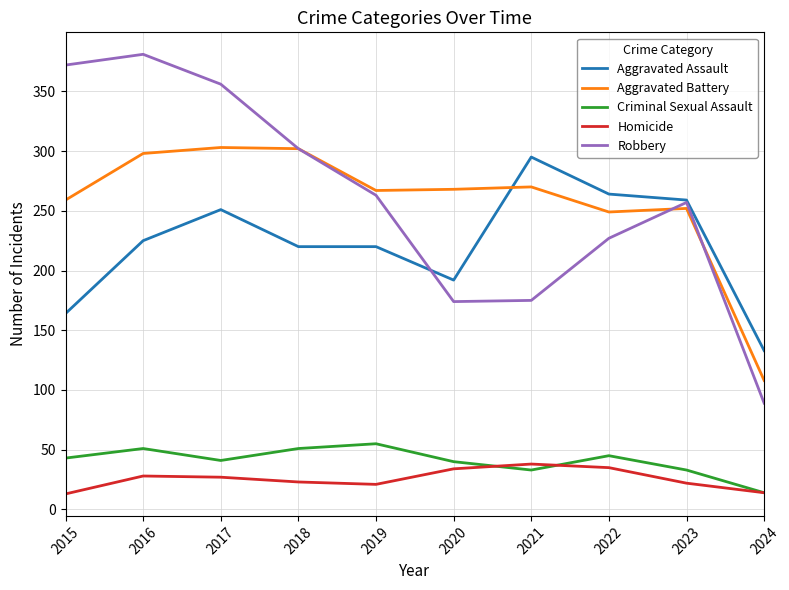

True or false: Aggravated Assault and Homicide intersect in this chart.

False